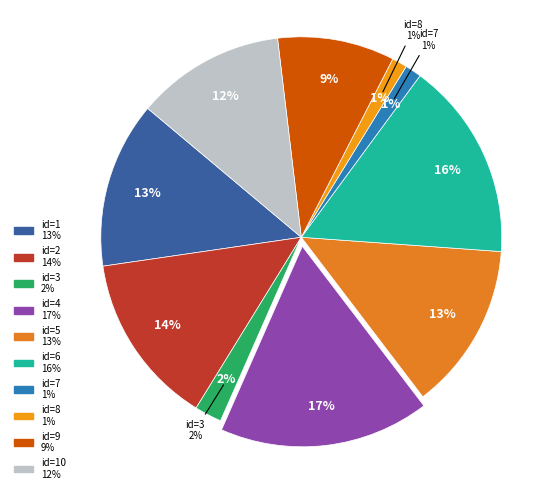

Which has a higher value, 2 or 9?

2